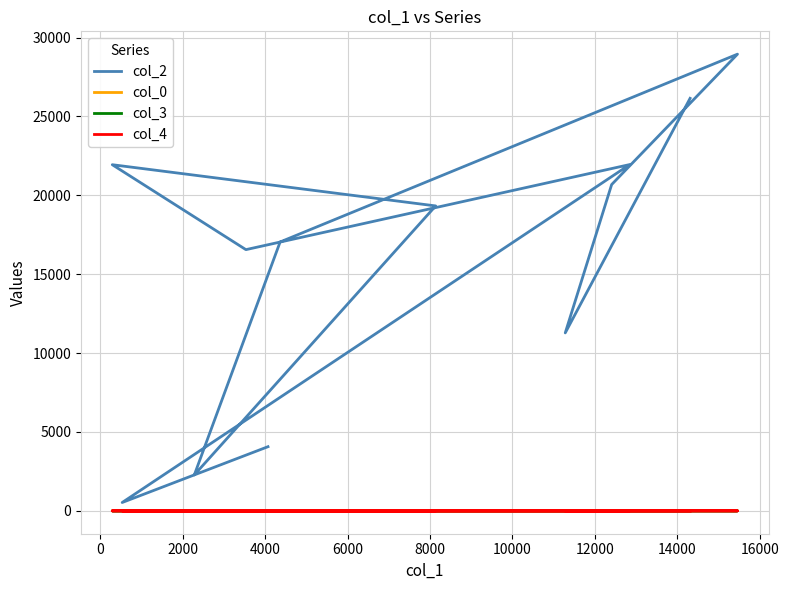

How many col_4 values are between 0 and 1?

12